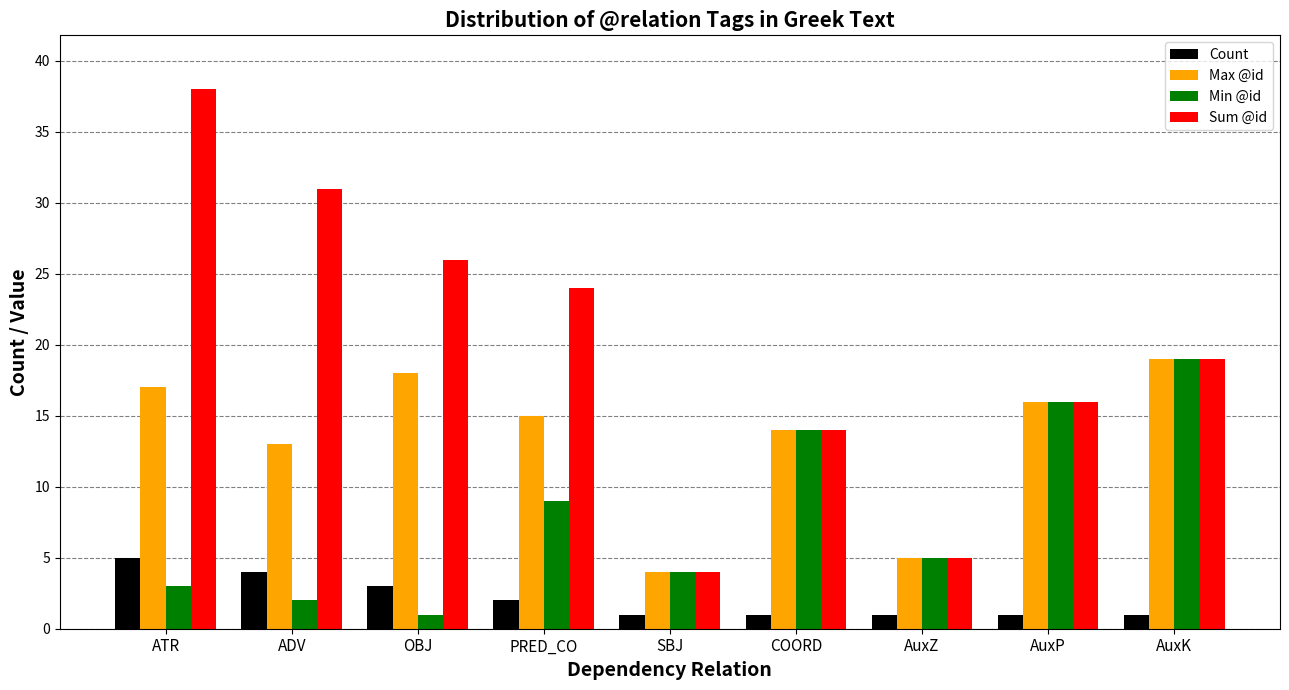

Reading right to left, list all the values displayed in this chart.

Count: AuxK=1	AuxP=1	AuxZ=1	COORD=1	SBJ=1	PRED_CO=2	OBJ=3	ADV=4	ATR=5
Max @id: AuxK=19	AuxP=16	AuxZ=5	COORD=14	SBJ=4	PRED_CO=15	OBJ=18	ADV=13	ATR=17
Min @id: AuxK=19	AuxP=16	AuxZ=5	COORD=14	SBJ=4	PRED_CO=9	OBJ=1	ADV=2	ATR=3
Sum @id: AuxK=19	AuxP=16	AuxZ=5	COORD=14	SBJ=4	PRED_CO=24	OBJ=26	ADV=31	ATR=38